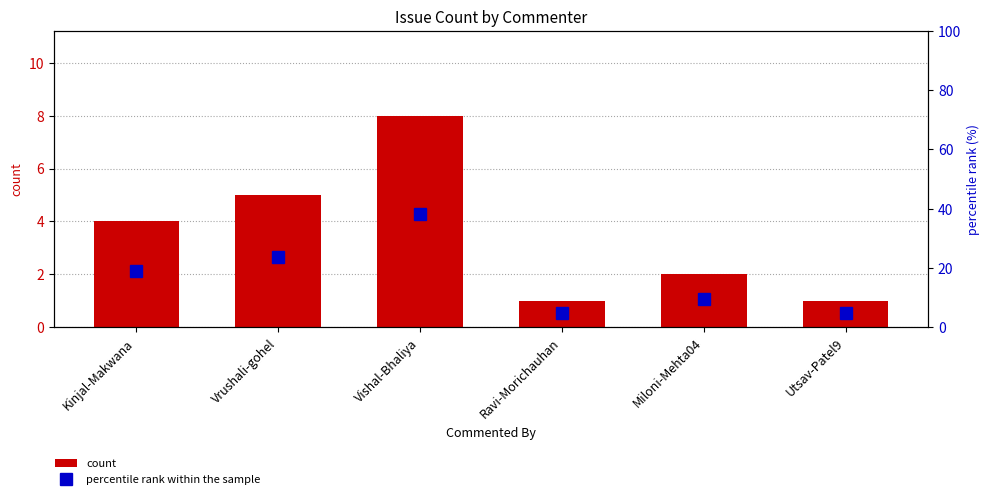

Does the chart contain any negative values?

No